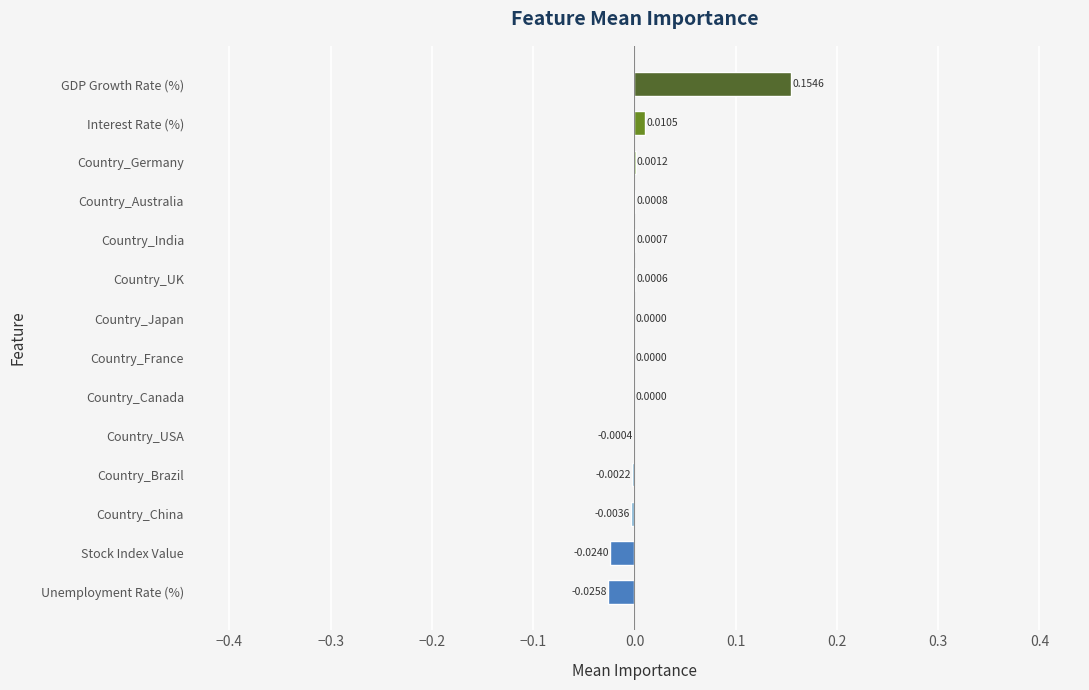

Is it true that the value at Unemployment Rate (%) is -0.0?

True